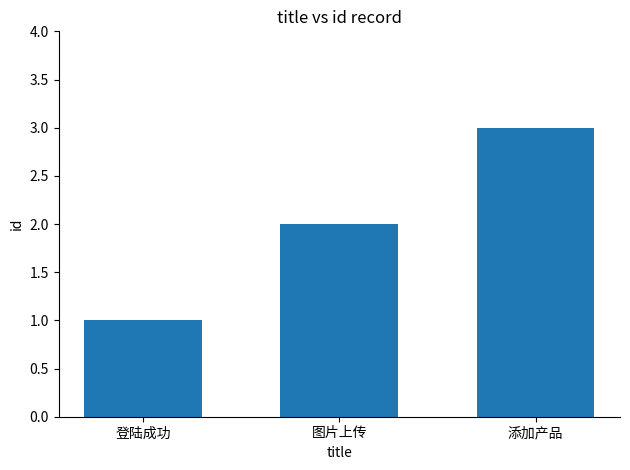

Reading left to right, what are all the values shown in this chart?

登陆成功=1	图片上传=2	添加产品=3